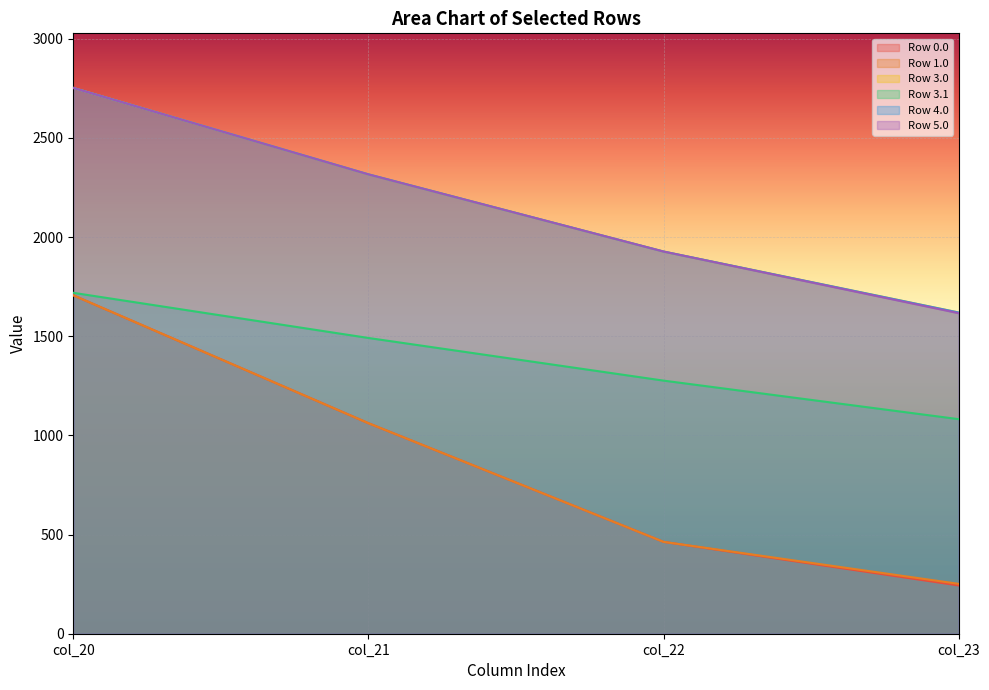

What is the smallest value displayed?

243.3